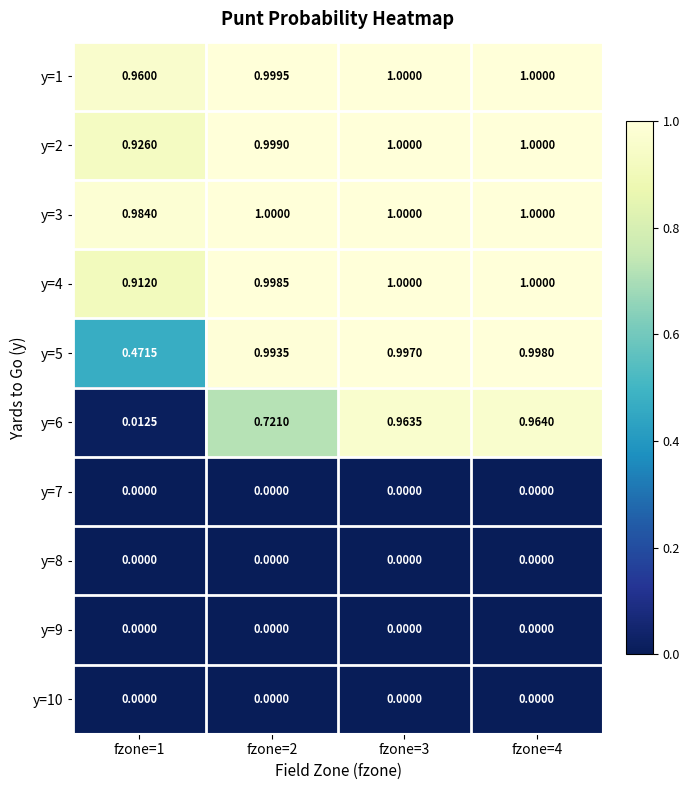

Rank the series at fzone=3 from lowest to highest value.

y=7, y=8, y=9, y=10, y=6, y=5, y=1, y=2, y=3, y=4